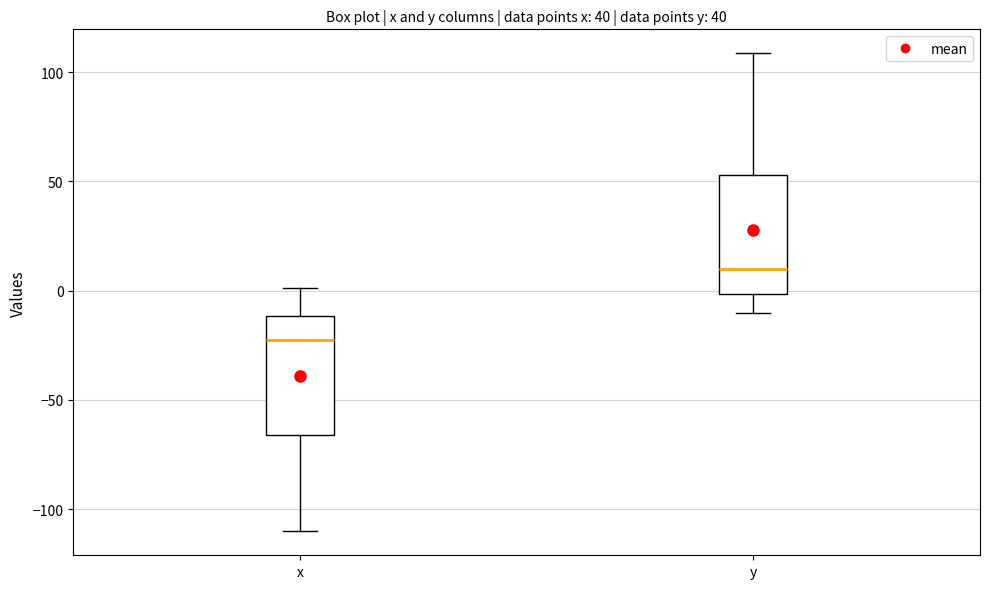

Reading left to right, read every box against the y-axis: the position of its median line, the range the box covers, and the ends of its whiskers. The values are not printed on the chart, so give them approximately, as read against the axis.

x: median -20, box -65 to -10, whiskers -110 to 0
y: median 10, box 0 to 55, whiskers -10 to 110